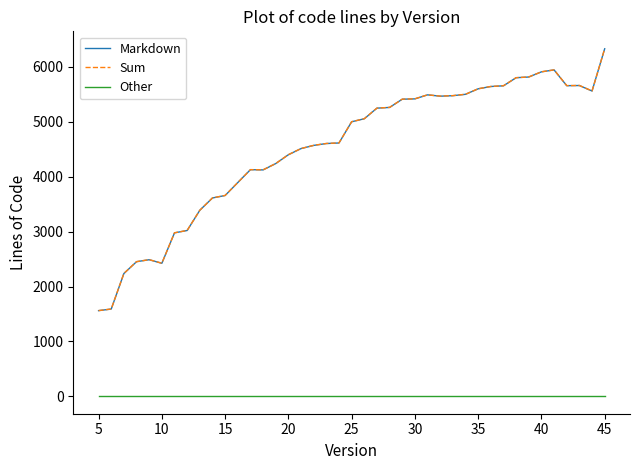

What is the maximum value shown in the chart?

6329